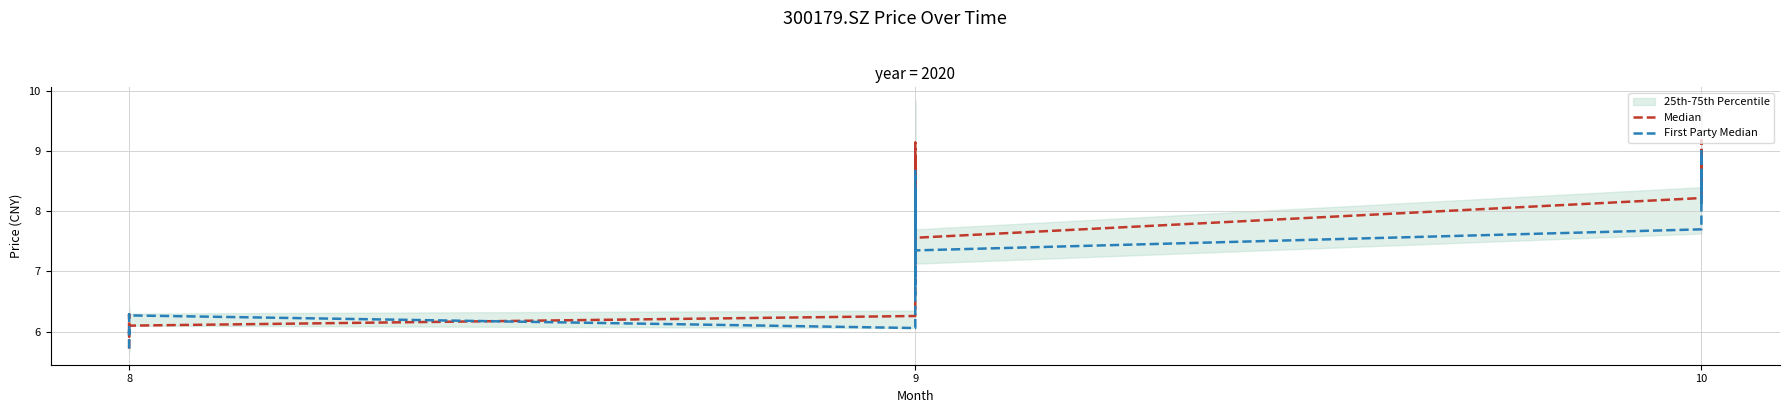

Which has a higher value, 9 or 9?

9